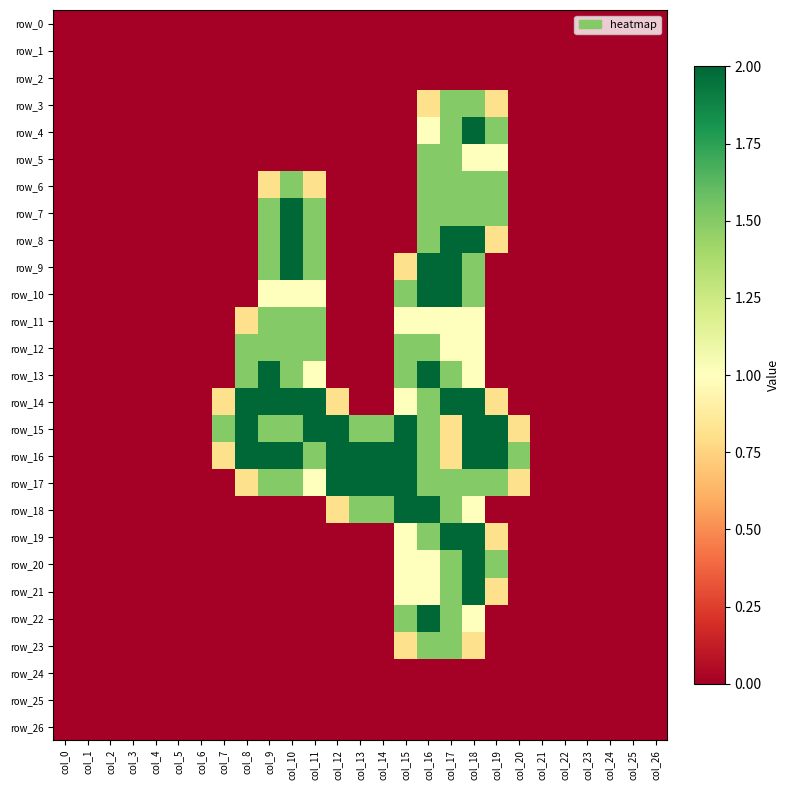

The value of row_20 at col_0 is 0.8. True or false?

False